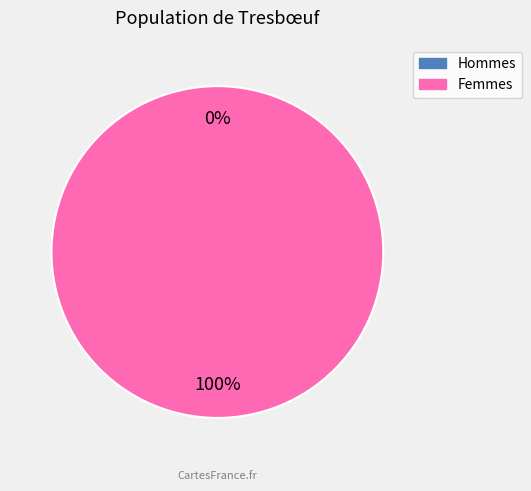

Count the number of slices in the pie.

2